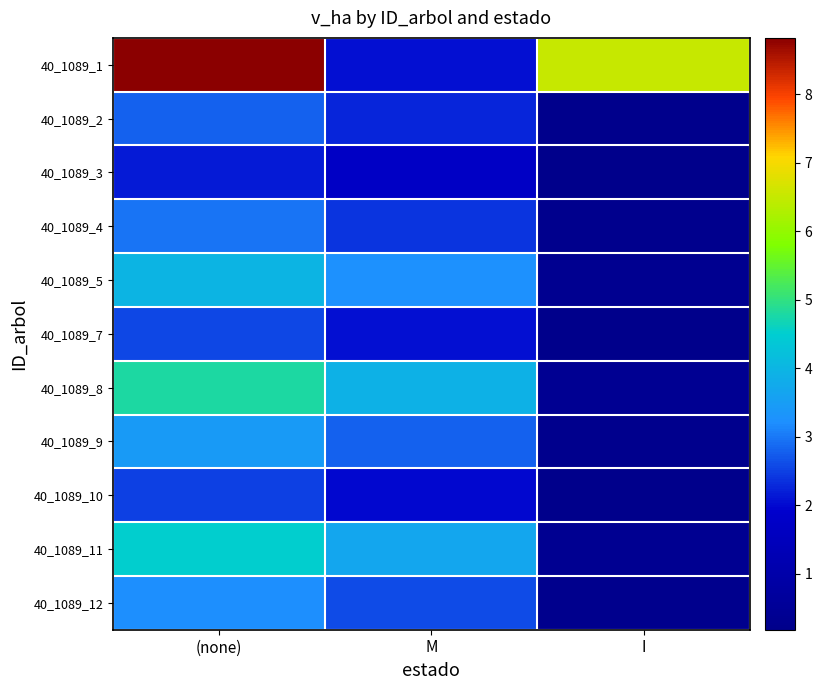

What is the difference between the highest and lowest values at (none)?

6.7